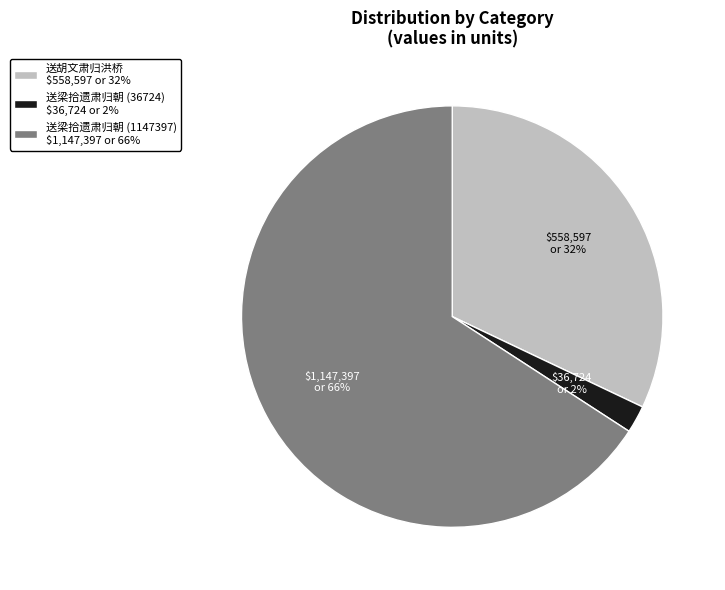

To the nearest percent, what is the combined percentage of 送胡文肃归洪桥 and 送梁拾遗肃归朝 (1147397)?

98%